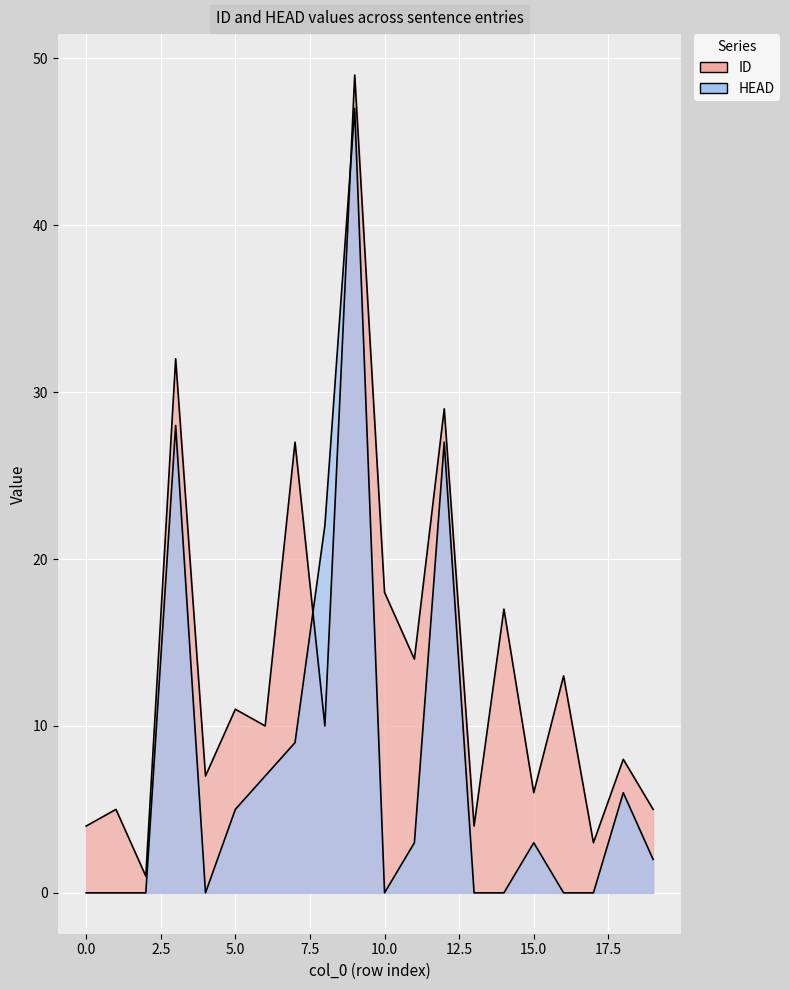

What is the maximum value for HEAD?

47